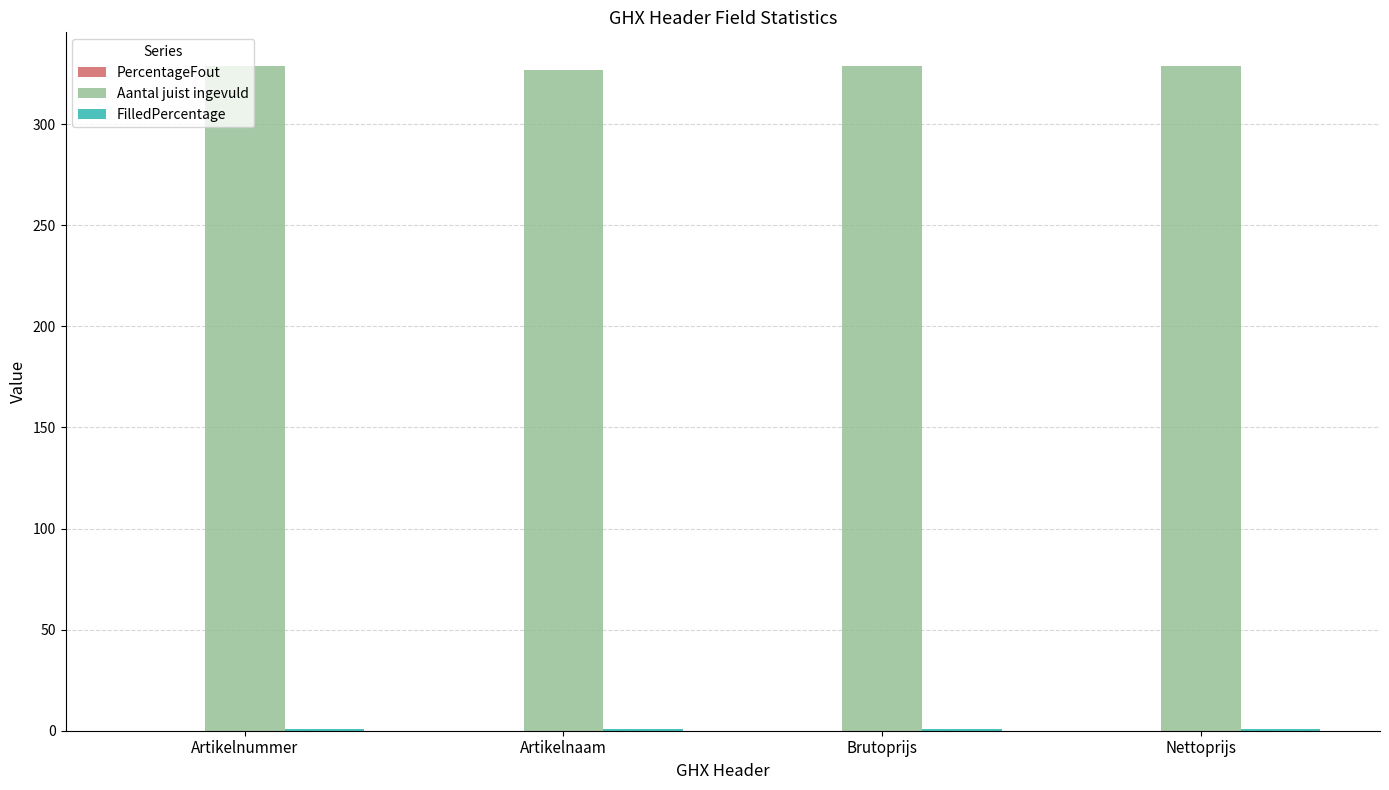

Which series has the largest total across all categories?

Aantal juist ingevuld